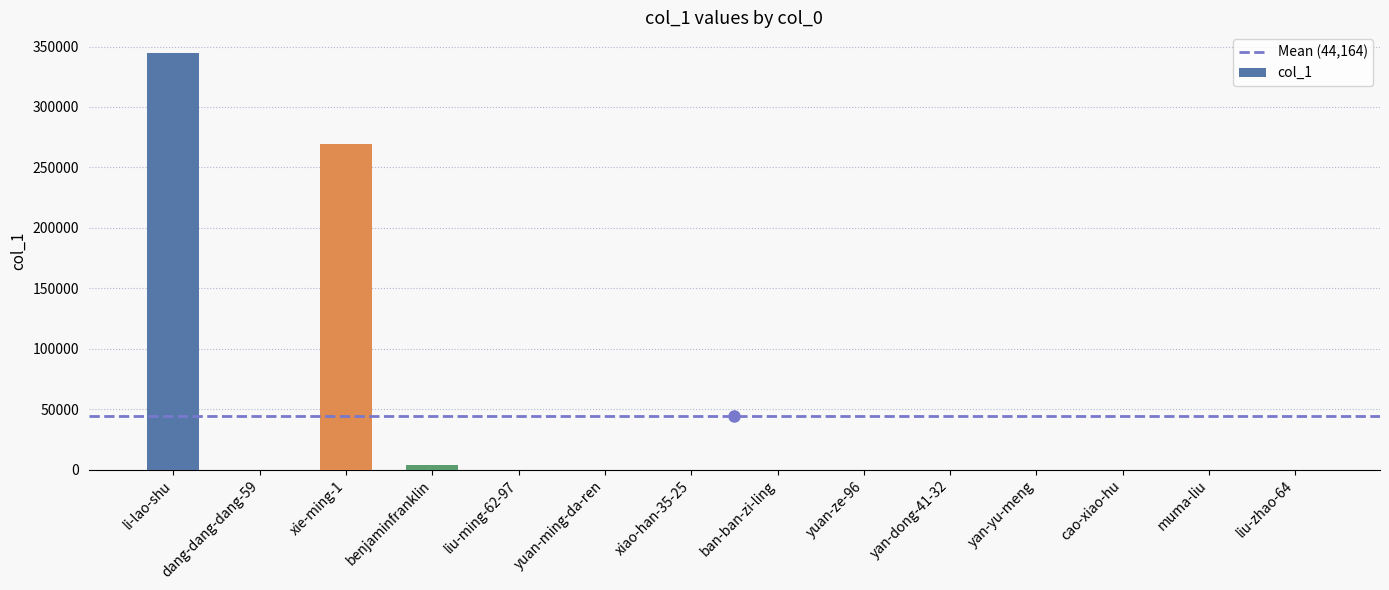

What is the sum of all values?

618293